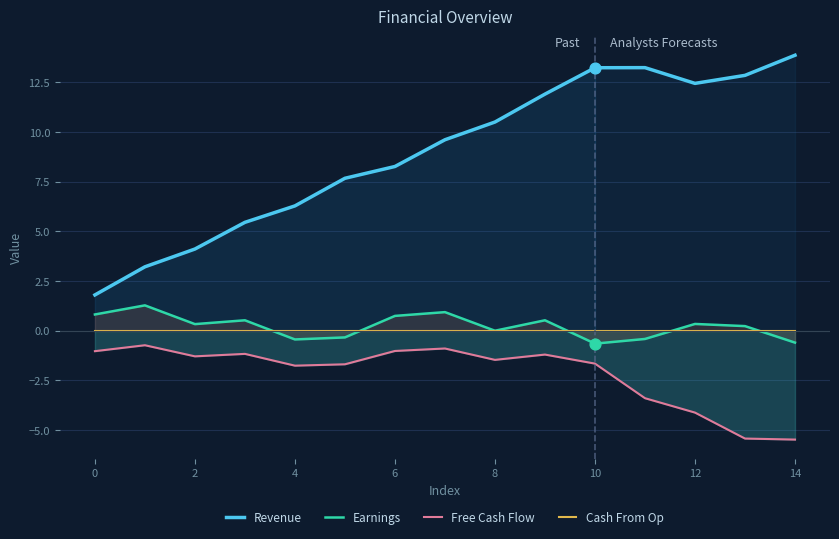

Which series contains the lowest Y value?

Free Cash Flow